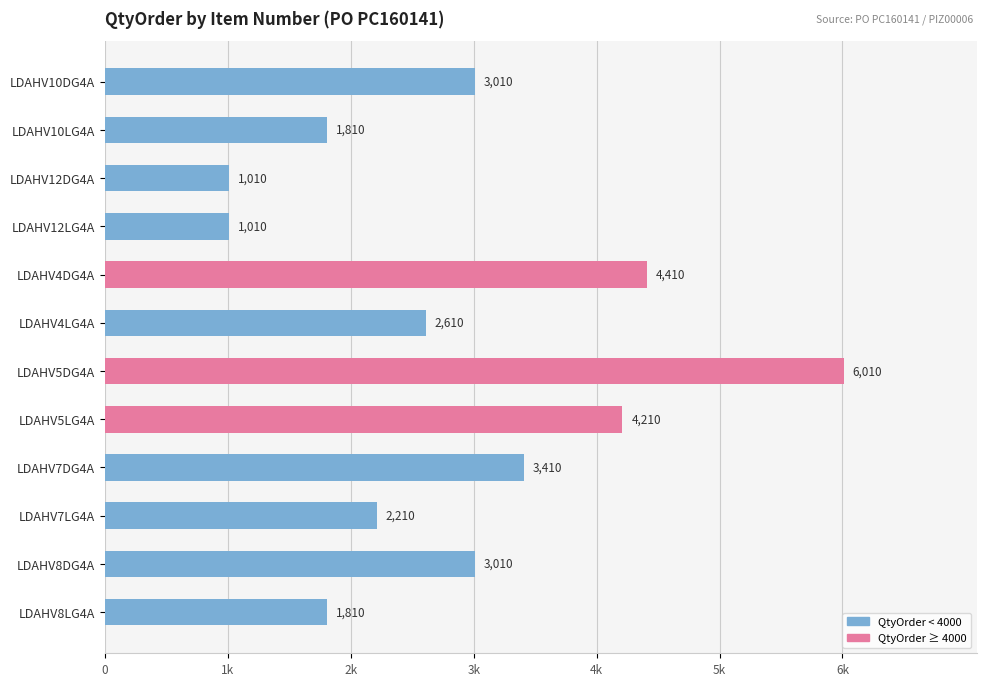

Count the number of categories in the chart.

12